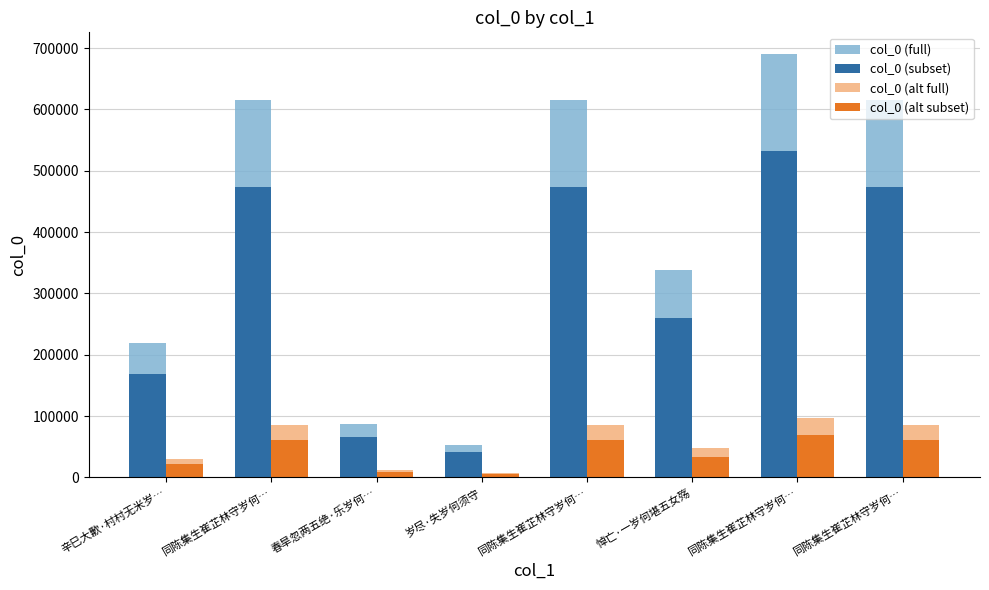

At which label is col_0 (alt subset) closest to 37243?

悼亡·一岁何堪五女殇